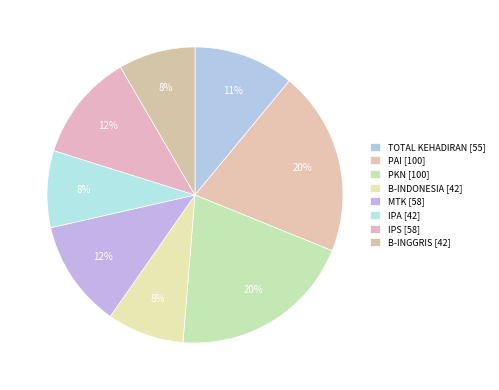

How many slices are in this pie chart?

8